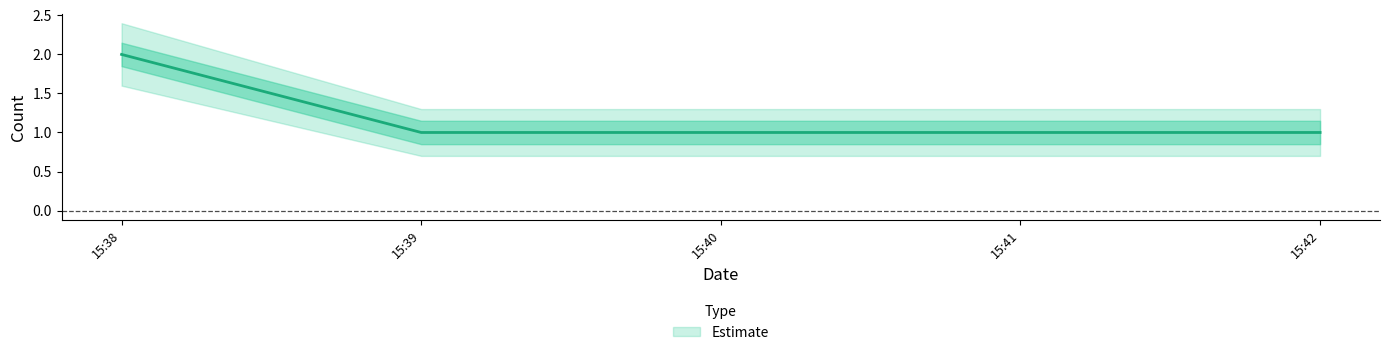

List the series in order of their overall mean, lowest first.

Estimate_lower, Estimate, Estimate_upper